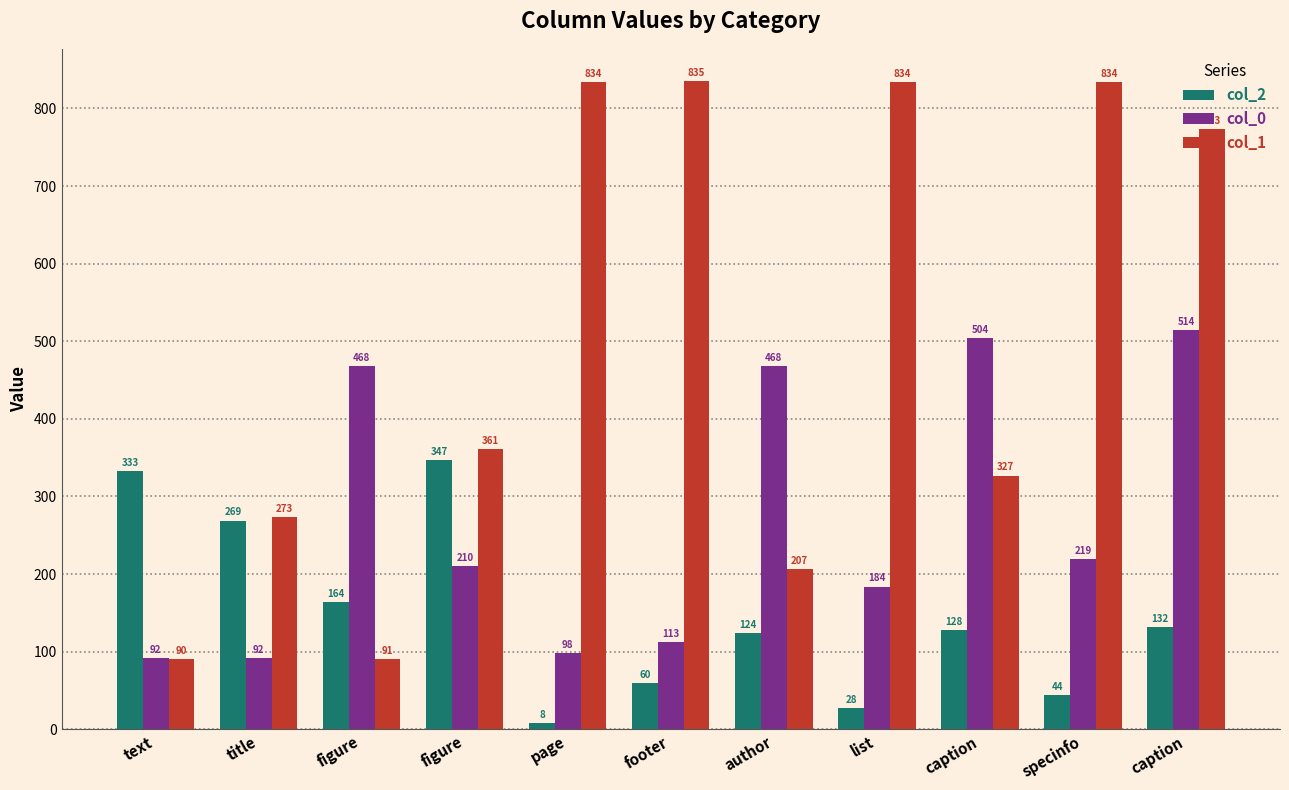

Are the bars horizontal?

No